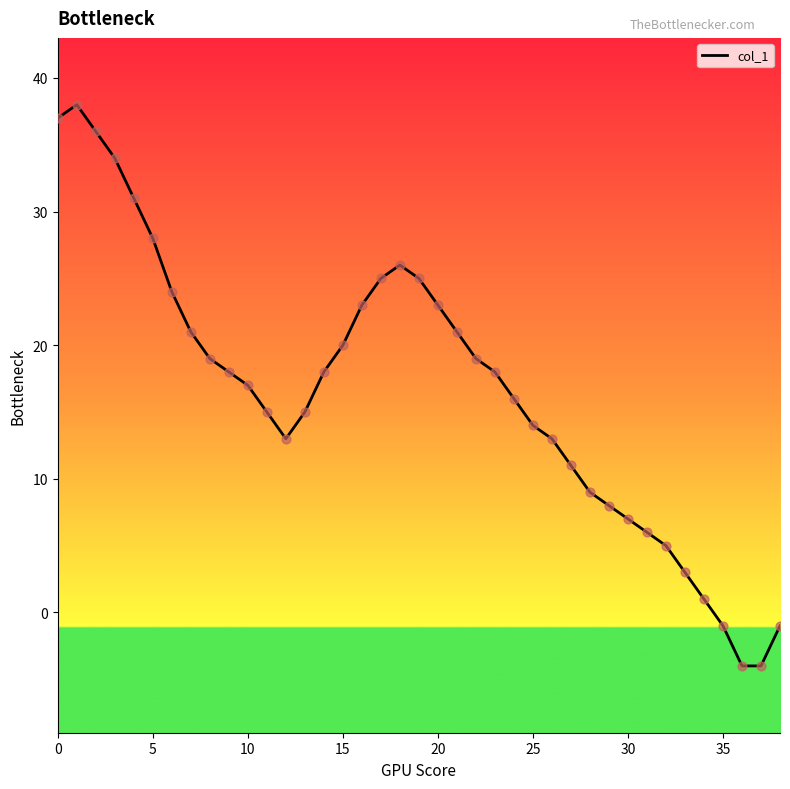

What is the greatest value displayed?

38